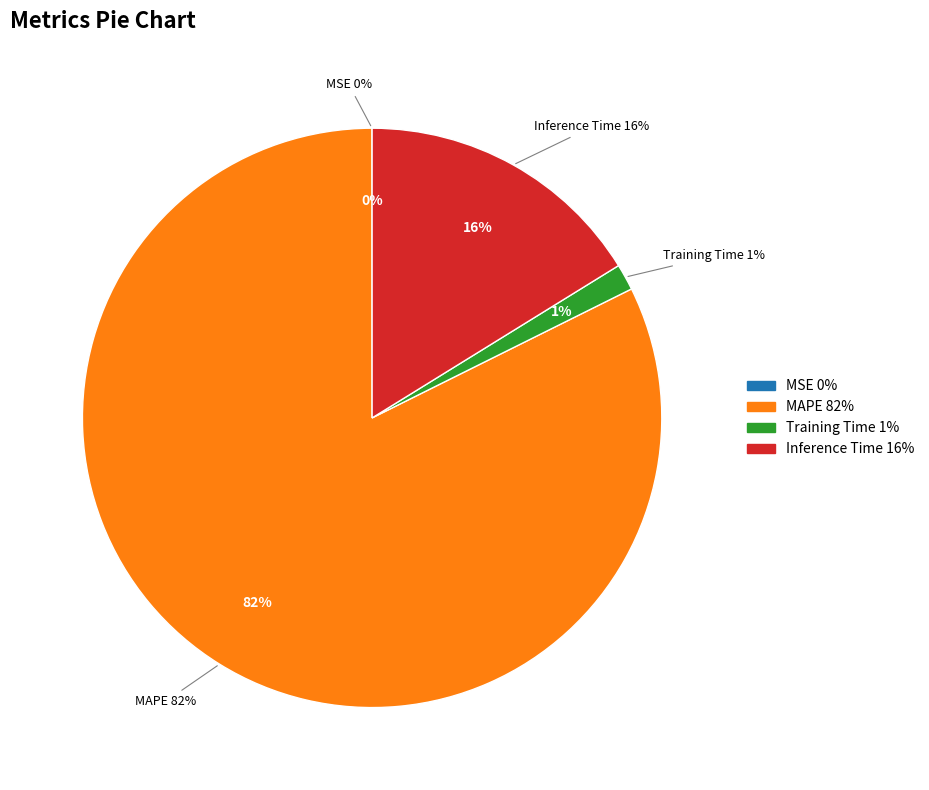

Count the number of slices in the pie.

4